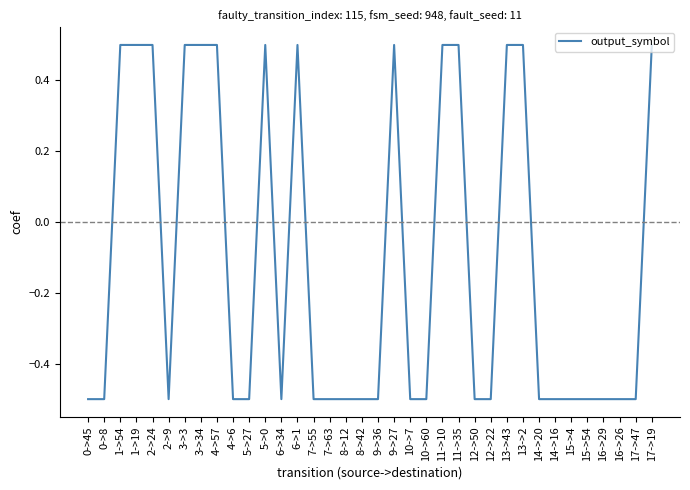

Reading left to right, transcribe all the data shown in this chart.

-0.5	-0.5	0.5	0.5	0.5	-0.5	0.5	0.5	0.5	-0.5	-0.5	0.5	-0.5	0.5	-0.5	-0.5	-0.5	-0.5	-0.5	0.5	-0.5	-0.5	0.5	0.5	-0.5	-0.5	0.5	0.5	-0.5	-0.5	-0.5	-0.5	-0.5	-0.5	-0.5	0.5